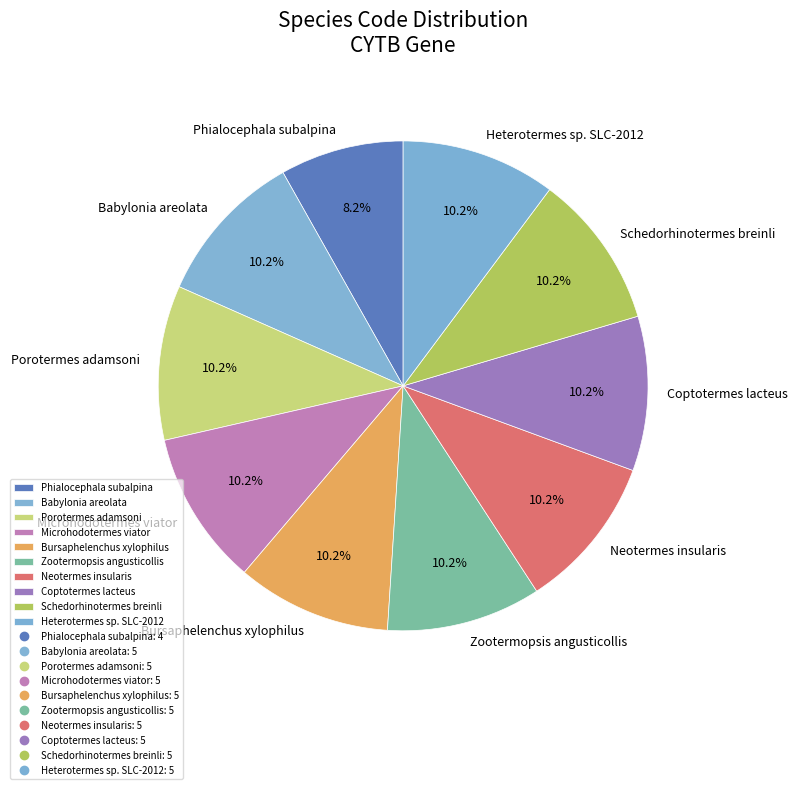

True or false: Microhodotermes viator accounts for 23% of the total.

False